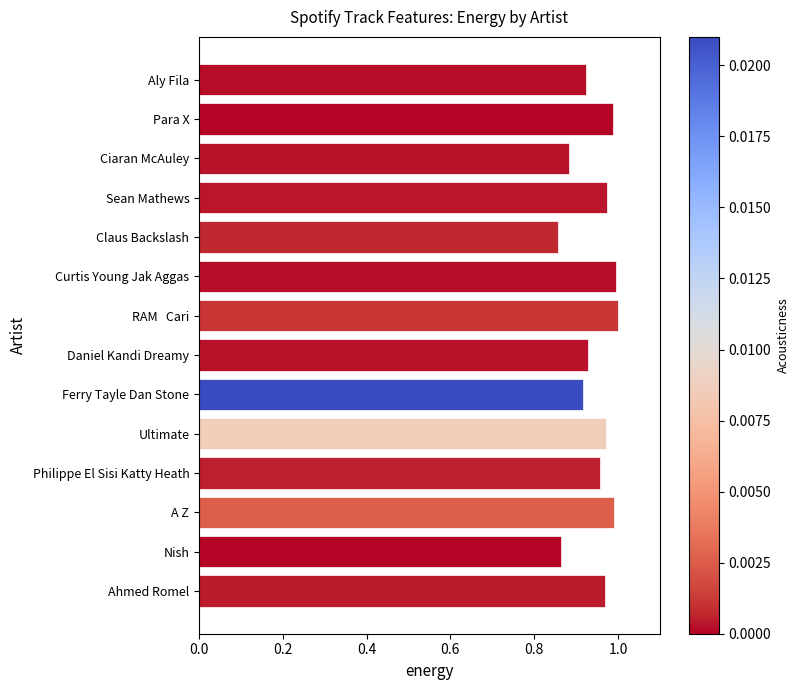

What is the sum of all values?

13.2